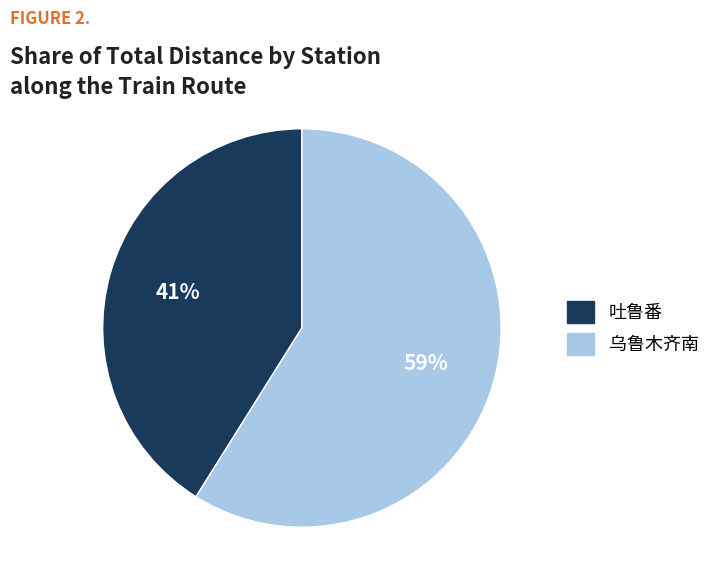

Combined, do 吐鲁番 and 乌鲁木齐南 account for over 50%?

Yes